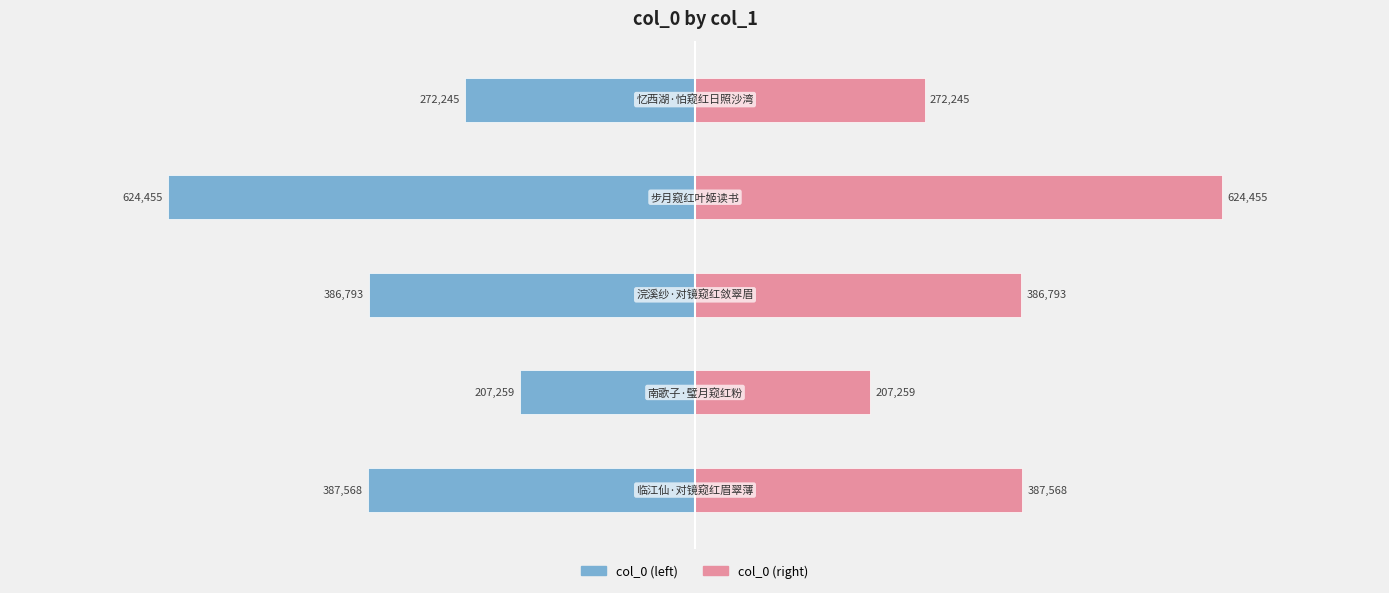

Are the bars horizontal?

Yes